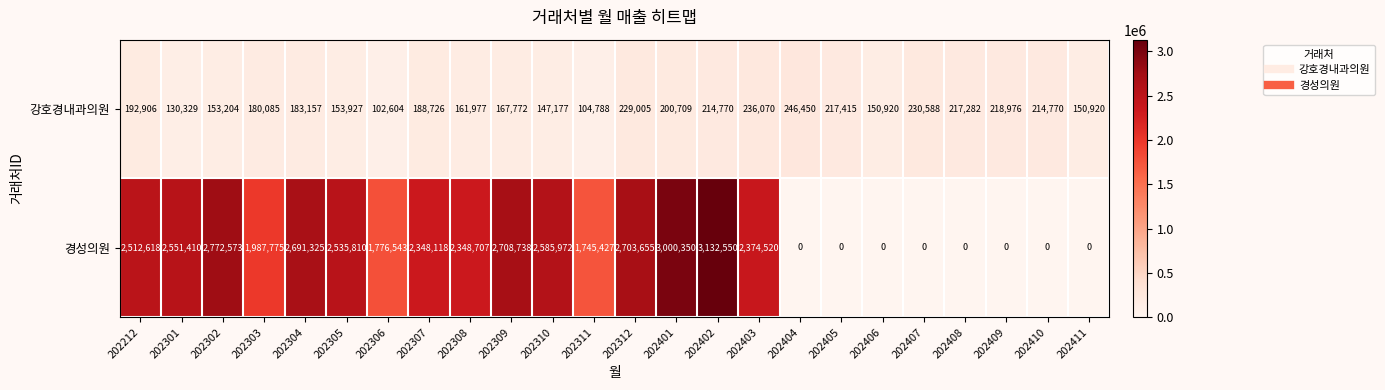

Rank the series at 202312 from highest to lowest value.

경성의원, 강호경내과의원